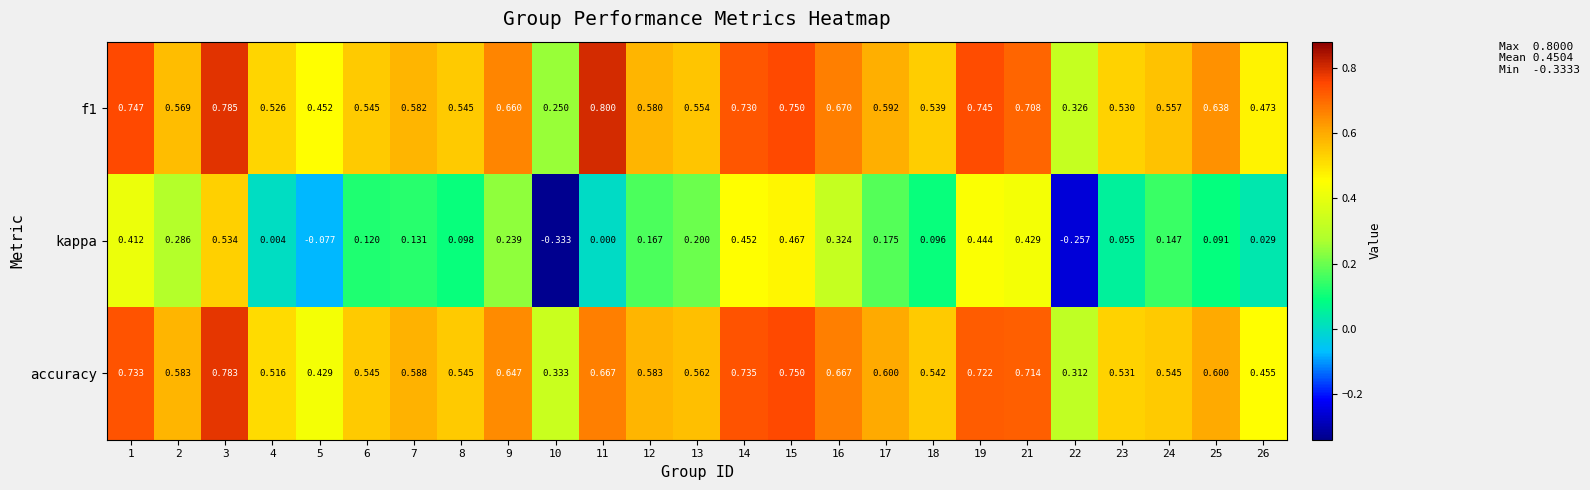

Rank the series at 2 from lowest to highest value.

kappa, f1, accuracy